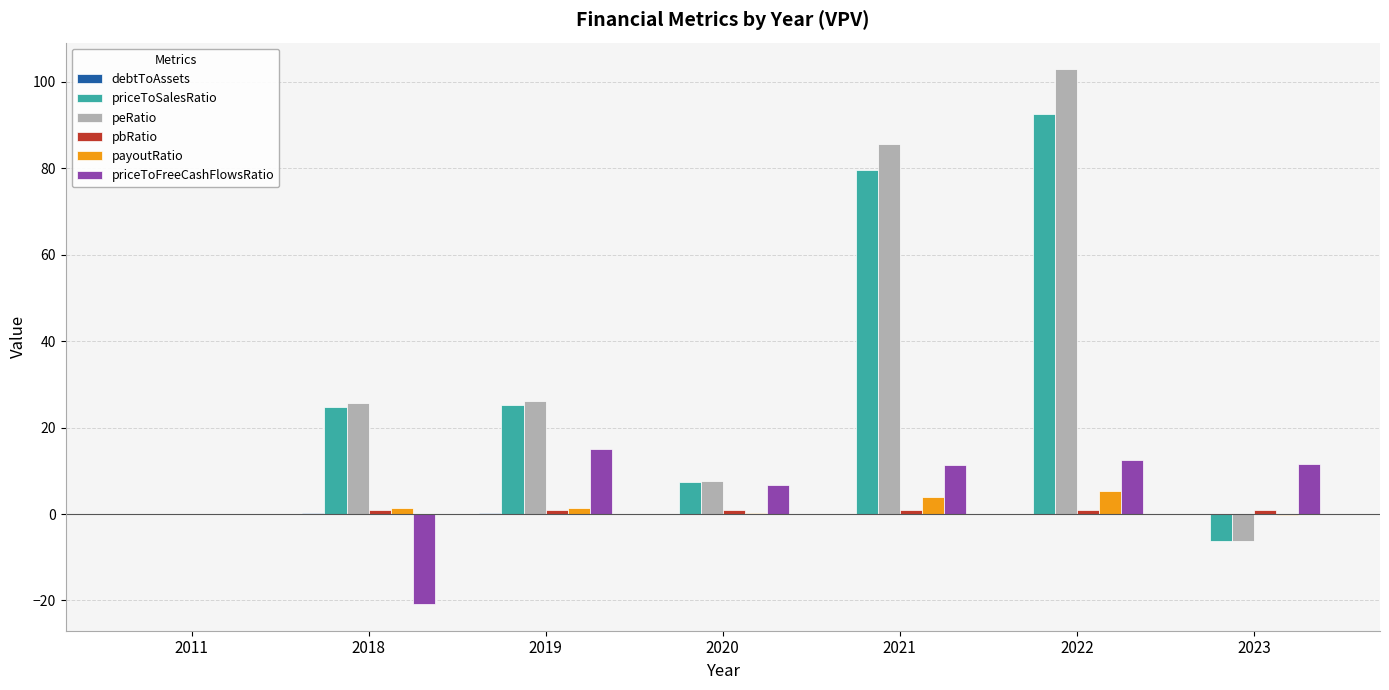

What is the highest value of the priceToFreeCashFlowsRatio series?

15.0